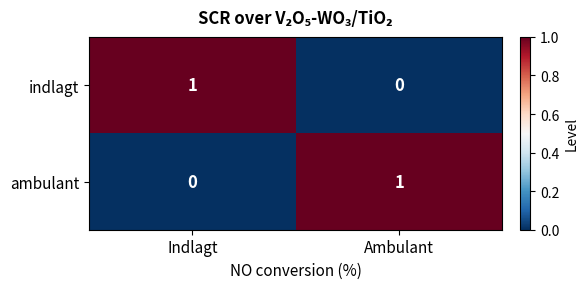

Reading right to left, transcribe all the data shown in this chart.

indlagt: 0	1
ambulant: 1	0